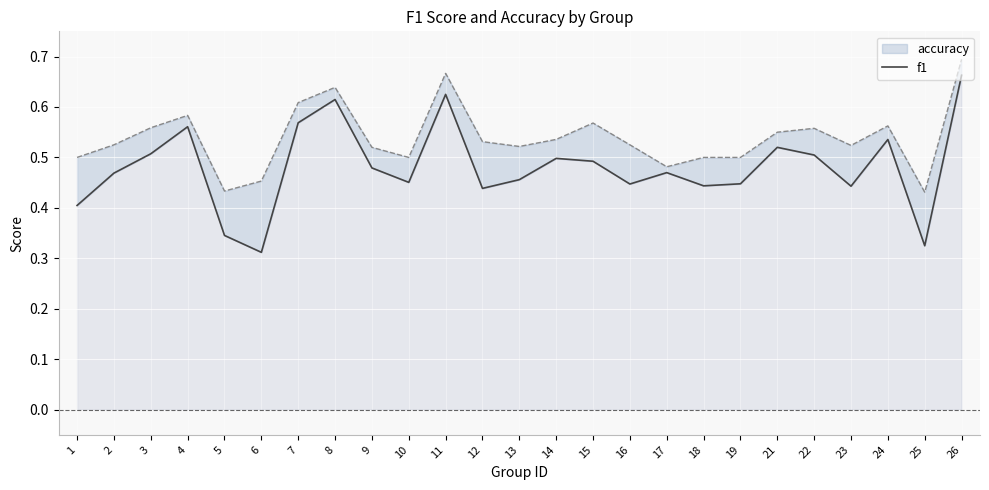

Where is the first local minimum?

6